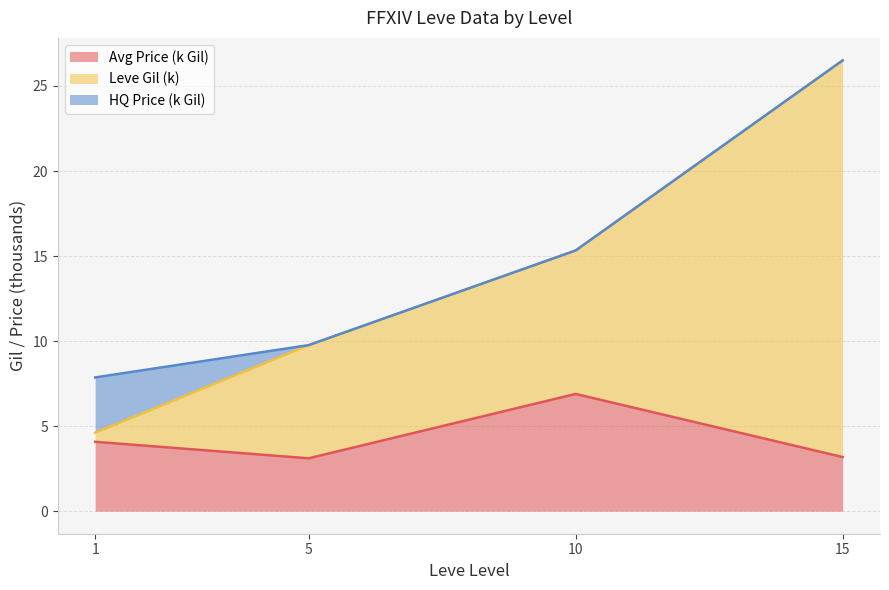

What is the total value across all series at 5?

9.8